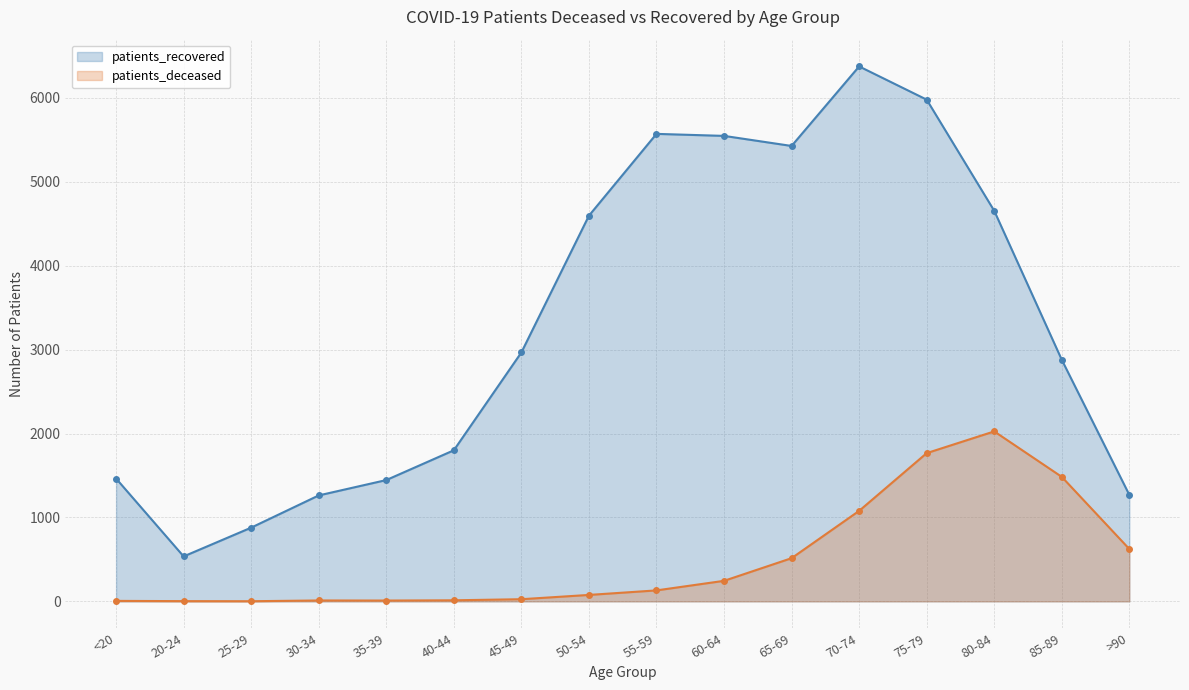

How many lines are shown in the chart?

2